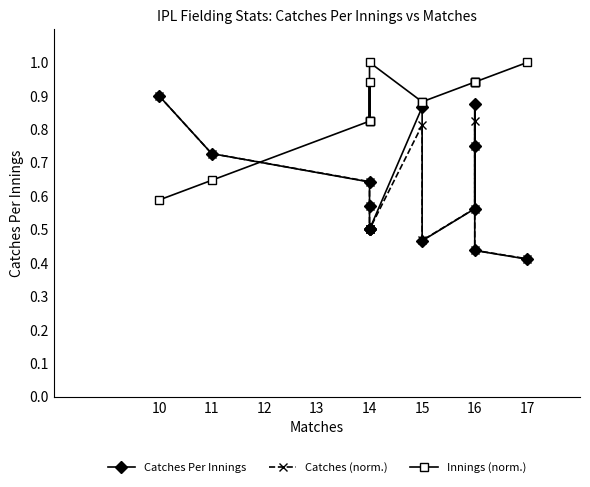

Between 11 and 12, which is larger?

11